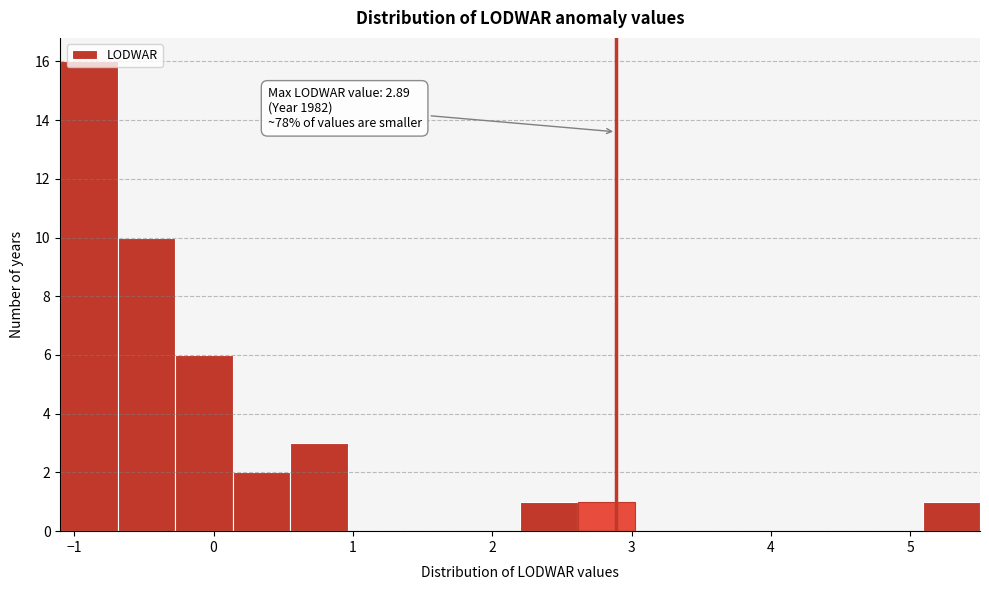

Over which range of the x-axis is the bar tallest?

-1.1 to -0.7